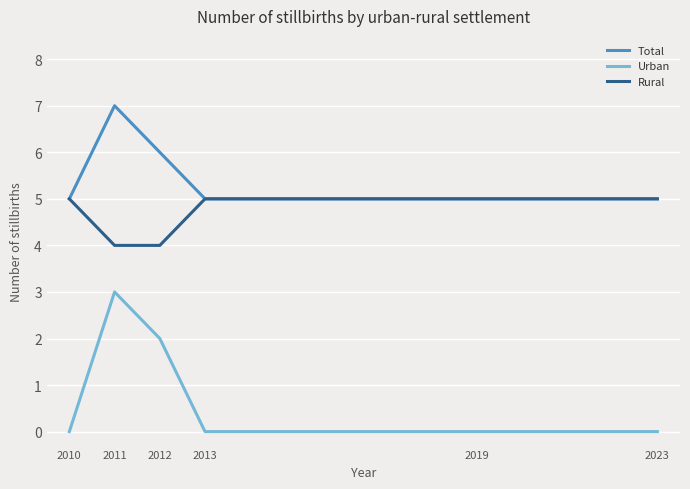

Read the Rural value at 2010.

5